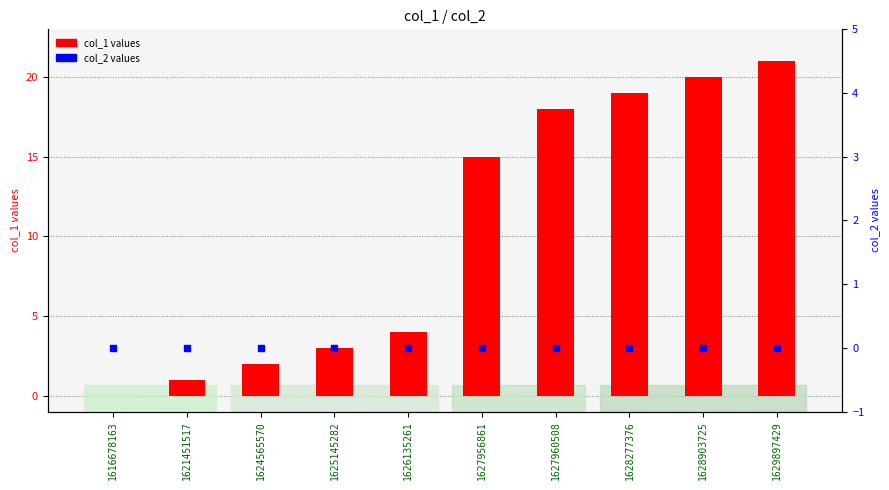

Rank the series at 1628903725 from lowest to highest value.

col_2, col_1